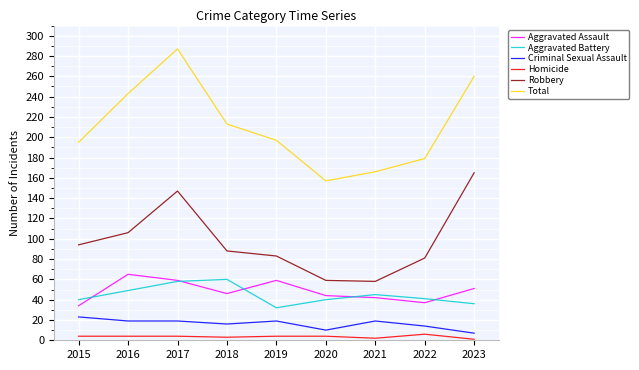

Which series changed the most between 2016 and 2018?

Total